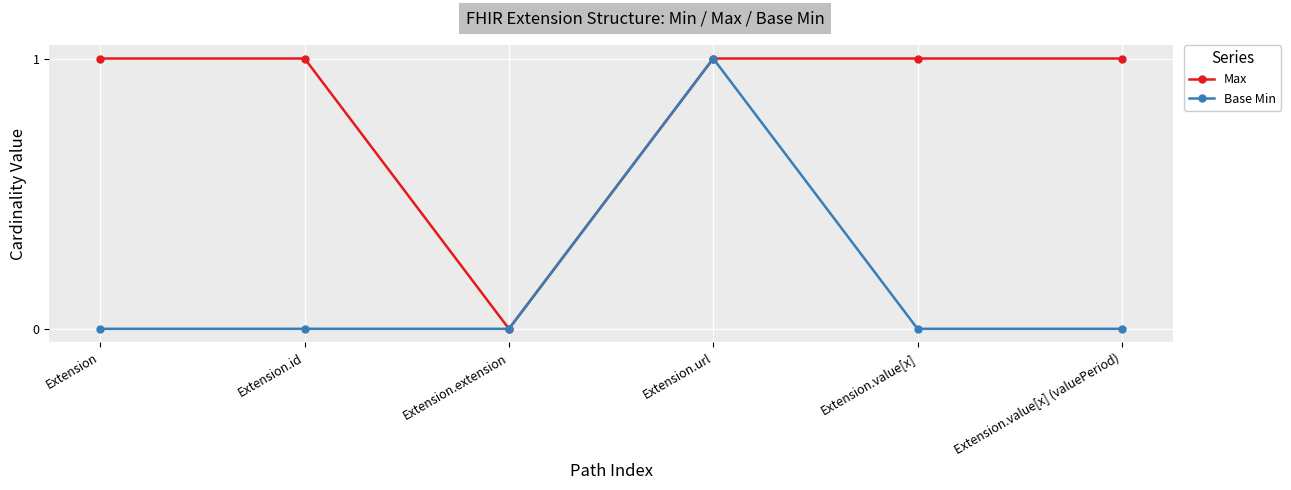

True or false: Max has a value of 1 at Extension.

True